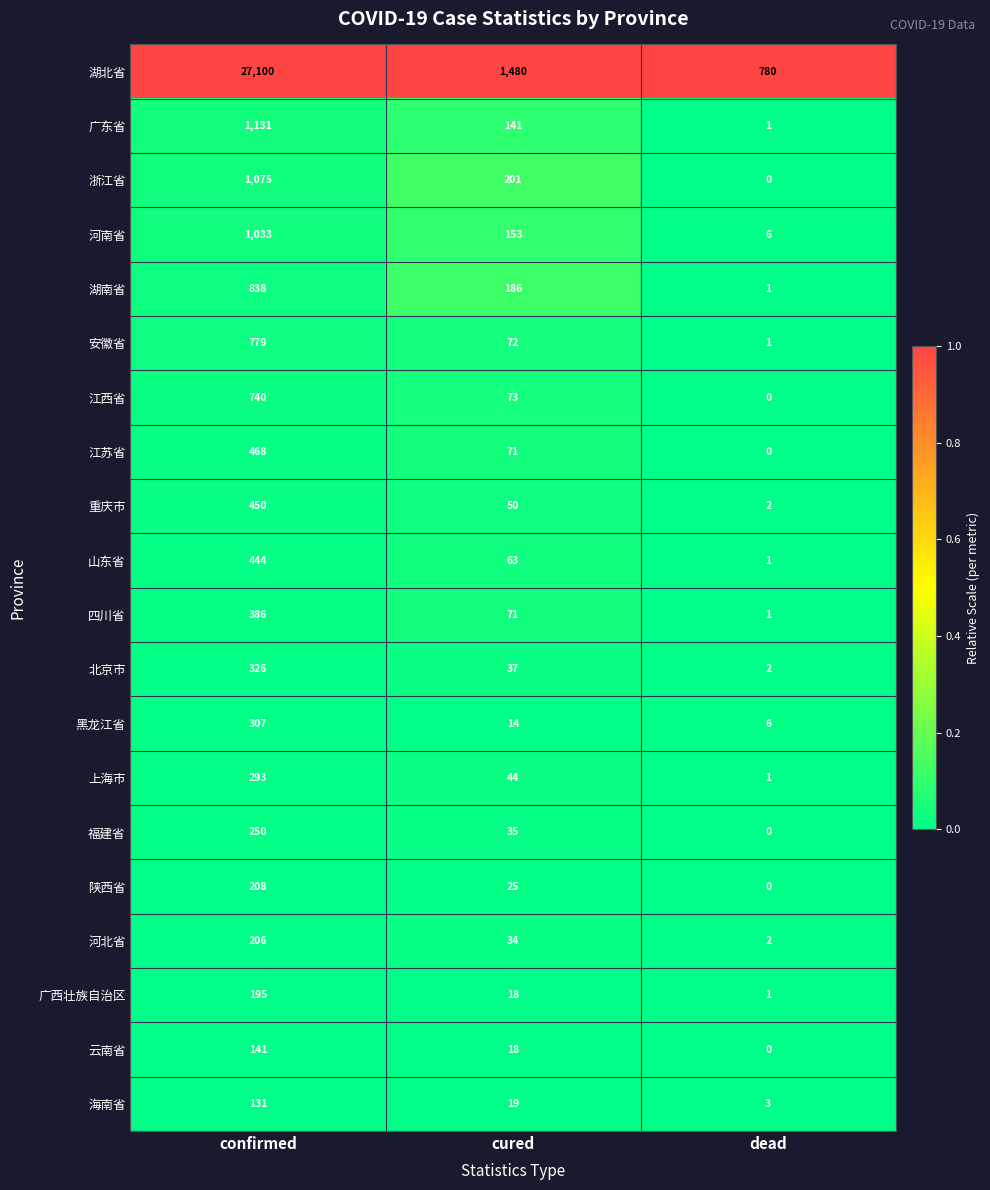

What is the sum of all 重庆市 values?

502